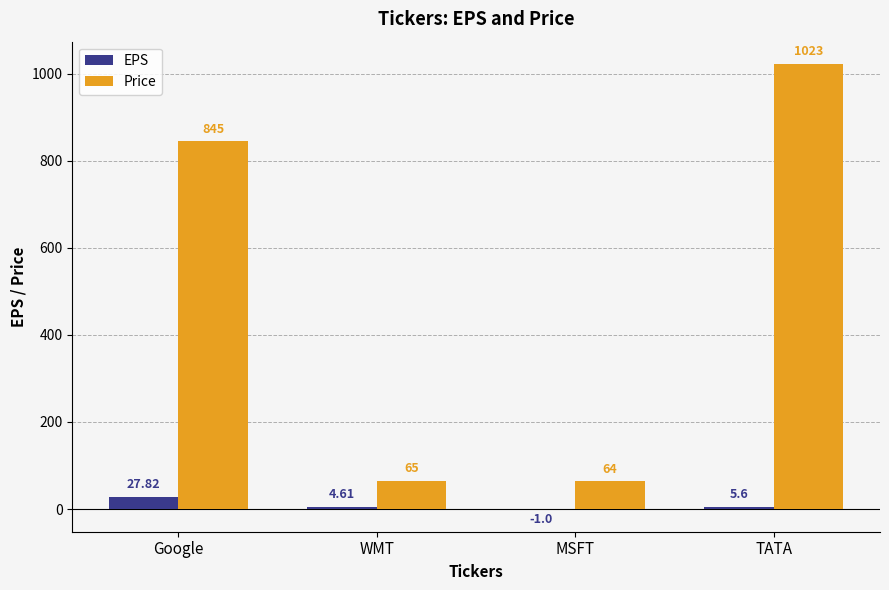

How many groups of bars are there?

4